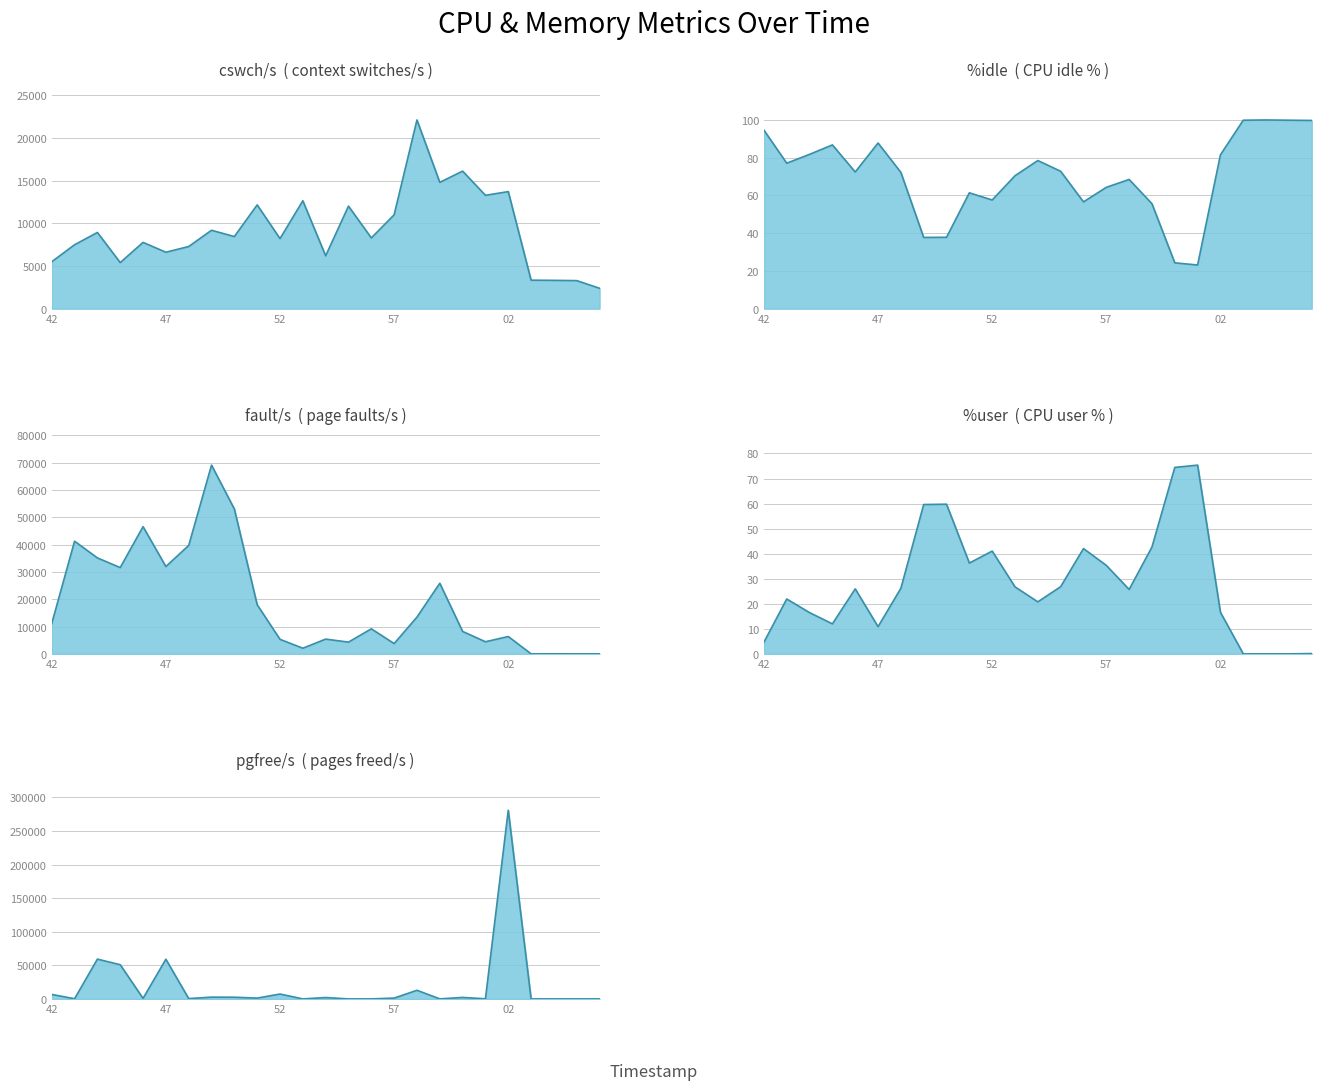

What is the greatest value displayed?

280852.0